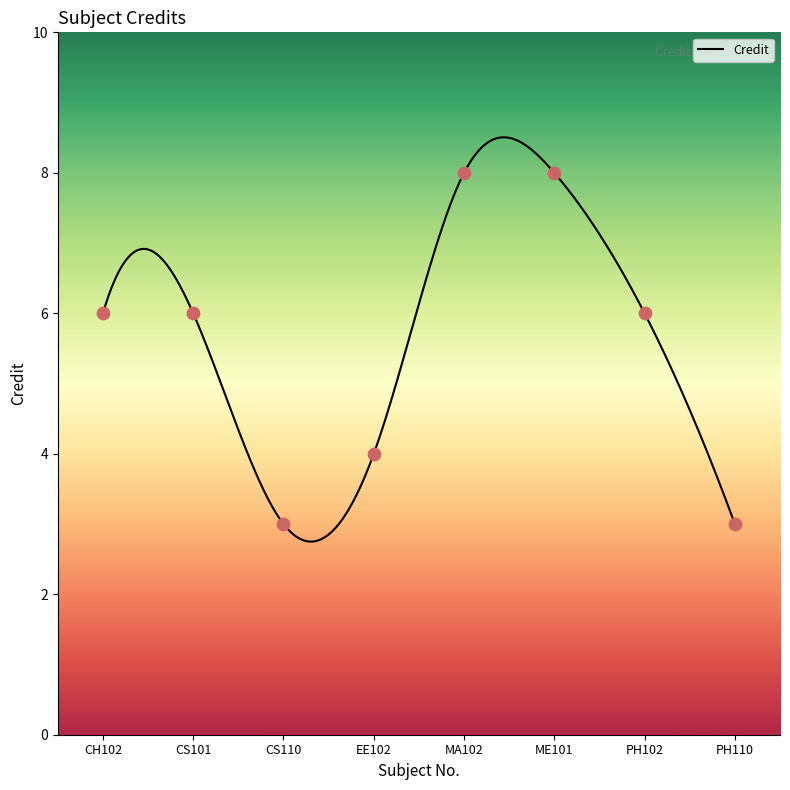

What is the ratio of the value at CS110 to the value at ME101?

0.4